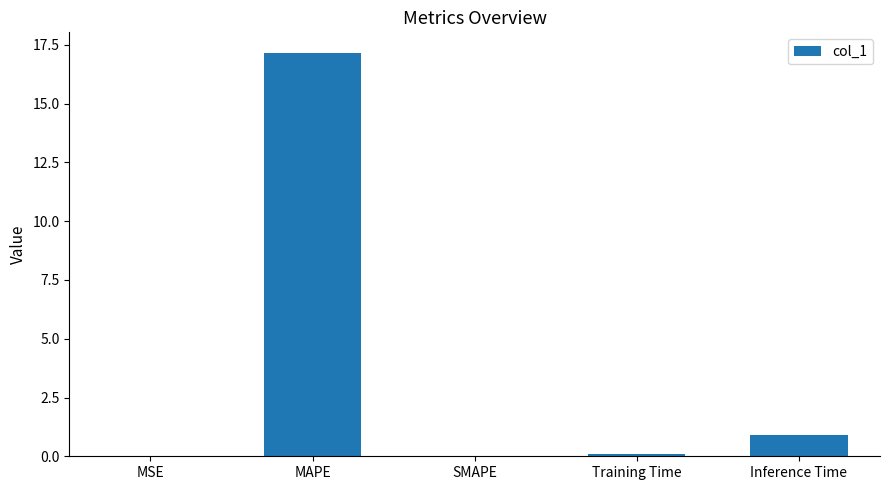

Between MAPE and Inference Time, which is larger?

MAPE